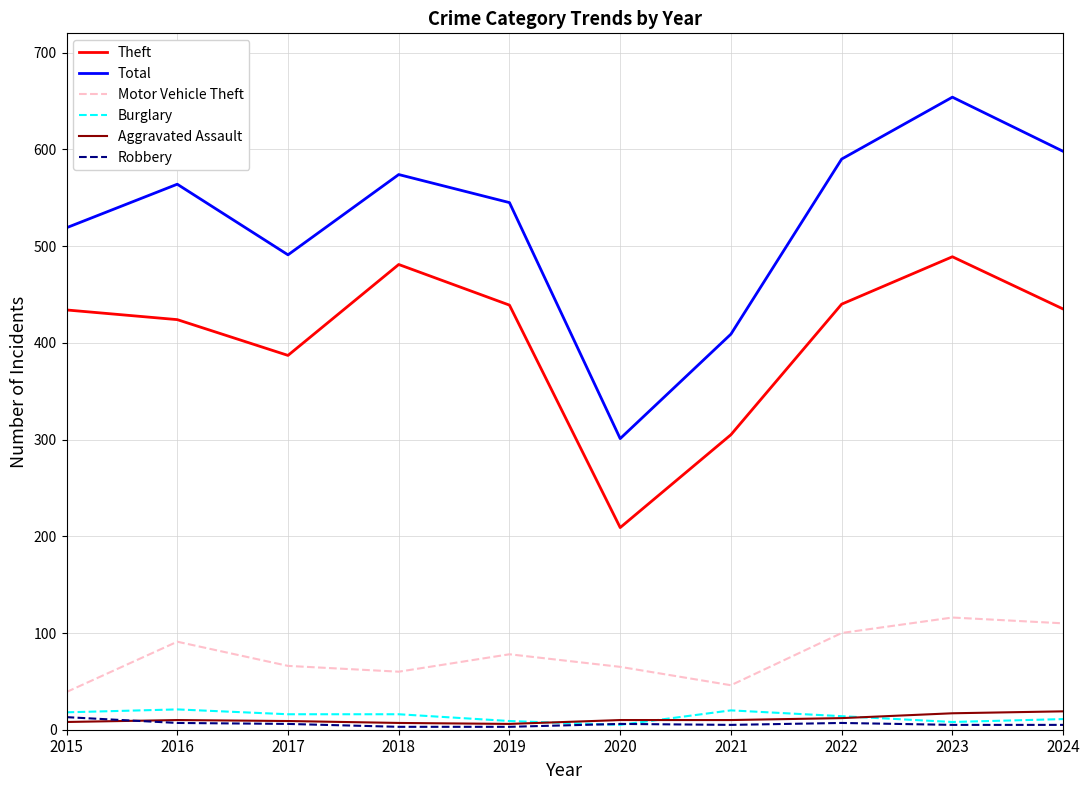

Count the number of data series in this chart.

6